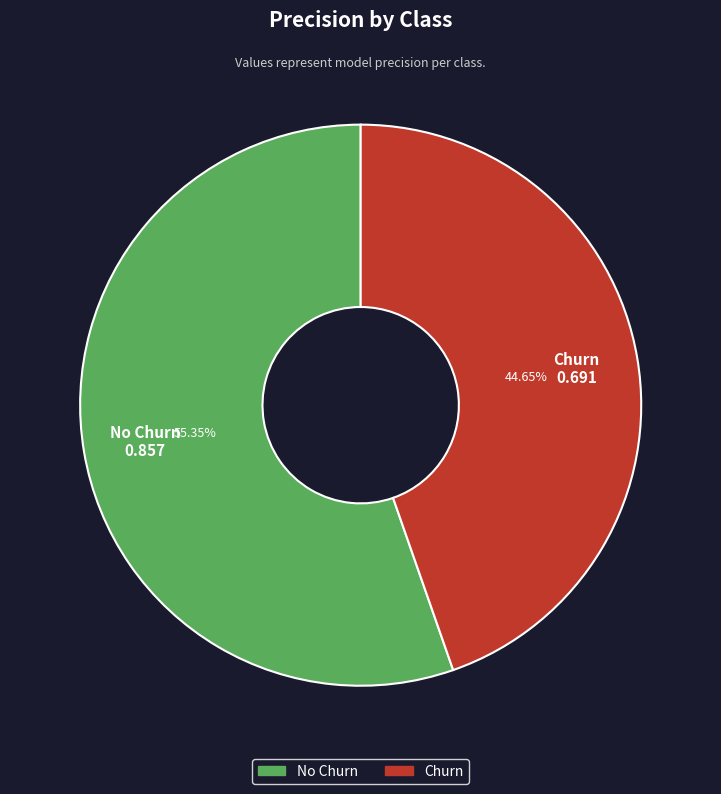

Does No Churn represent more than half of the total?

Yes